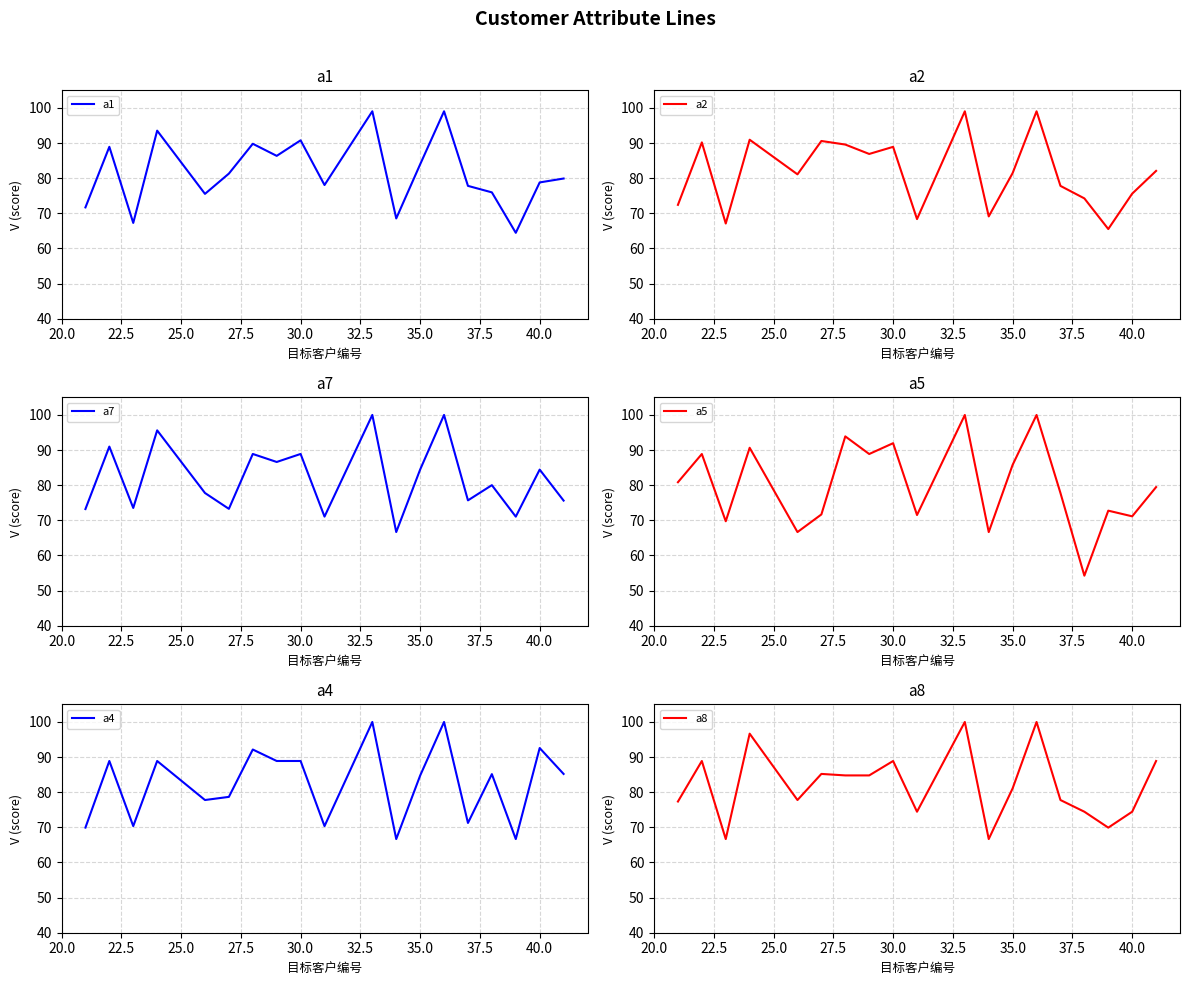

How many distinct data groups are displayed?

6